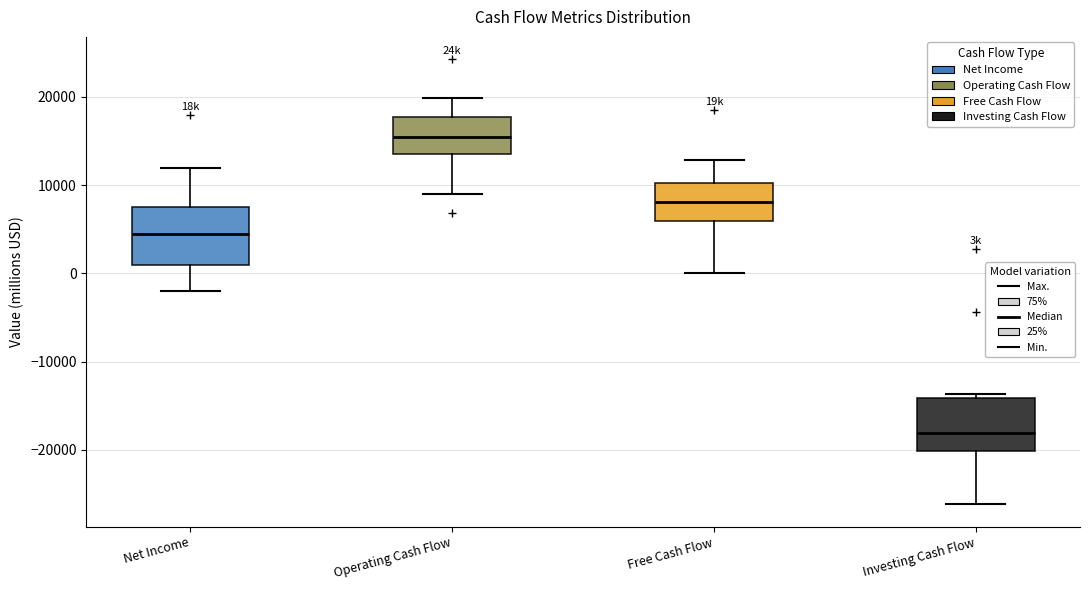

Where is the upper edge of the box for Operating Cash Flow on the y-axis? The values are not printed on the chart, so give them approximately, as read against the axis.

18000